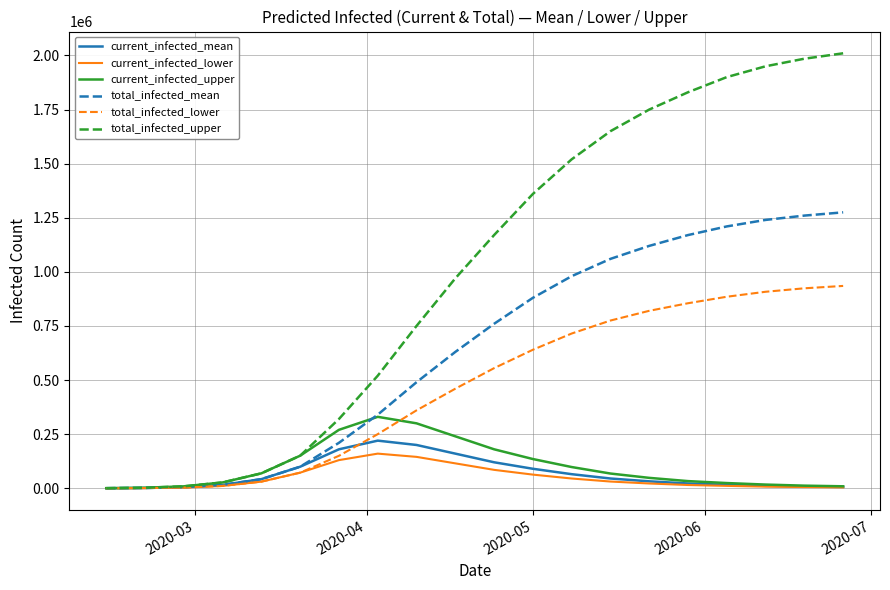

Which series has the largest range (max minus min)?

total_infected_upper